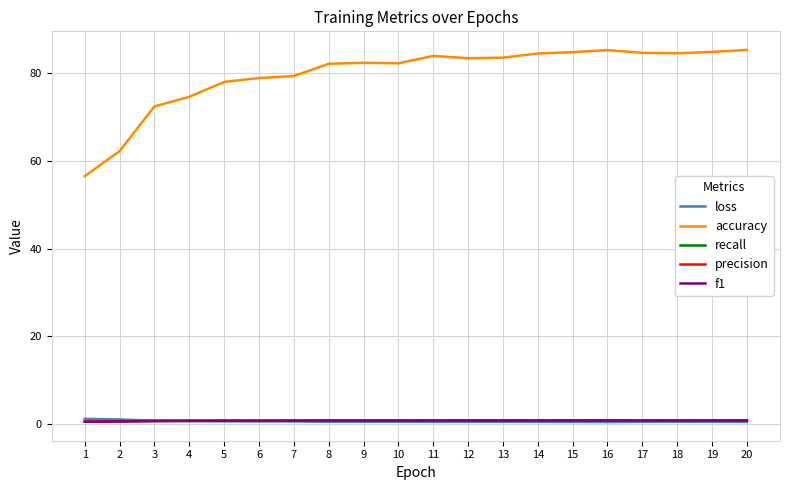

Which series changed the most between 2 and 3?

accuracy